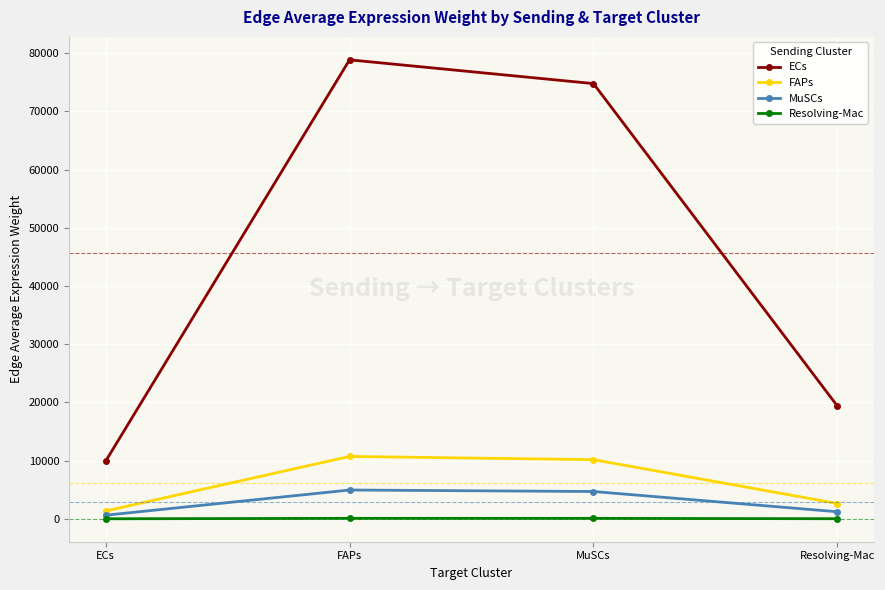

What is the value of the FAPs point at the 3rd from the left?

10168.0